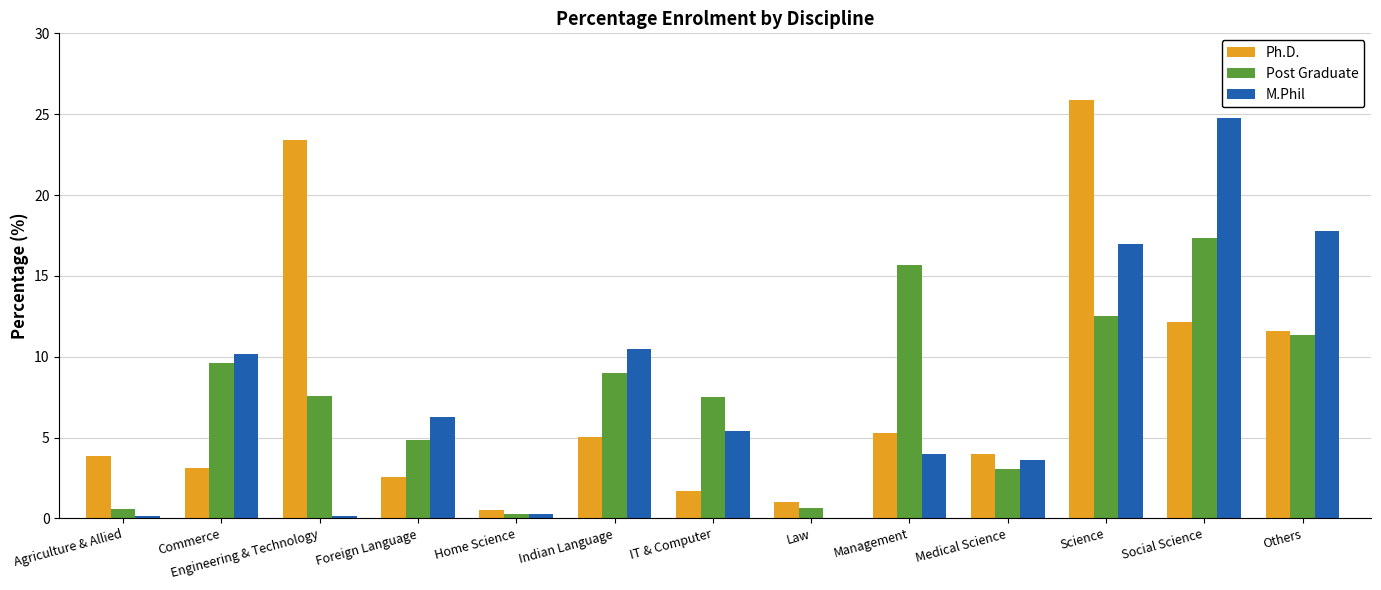

The Ph.D. series shows 5.0 at Indian Language. True or false?

True